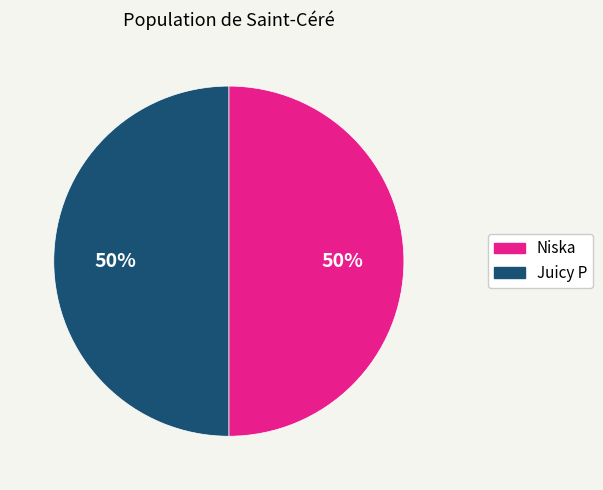

Count the number of slices in the pie.

2